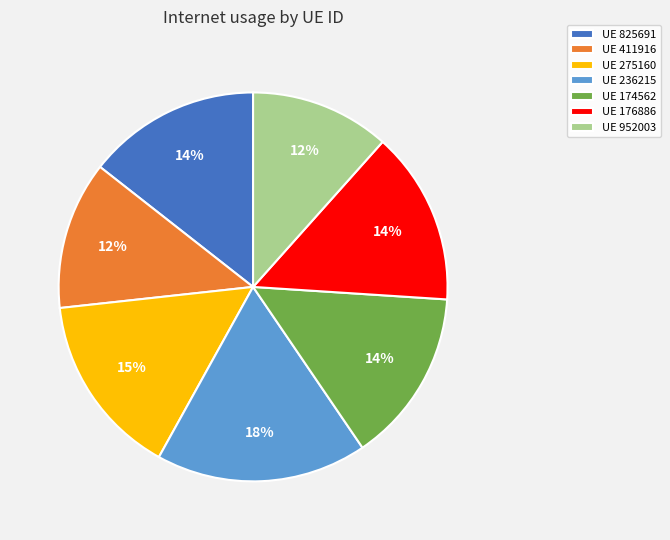

True or false: UE 952003 accounts for 20% of the total.

False